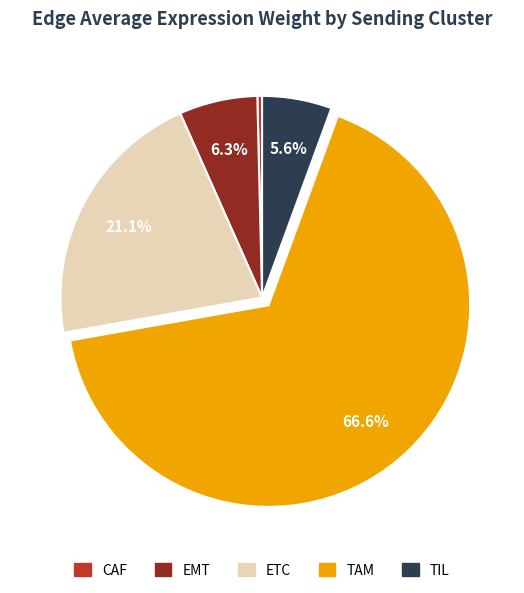

To the nearest percent, what is the difference between the largest and smallest slice percentages?

66%